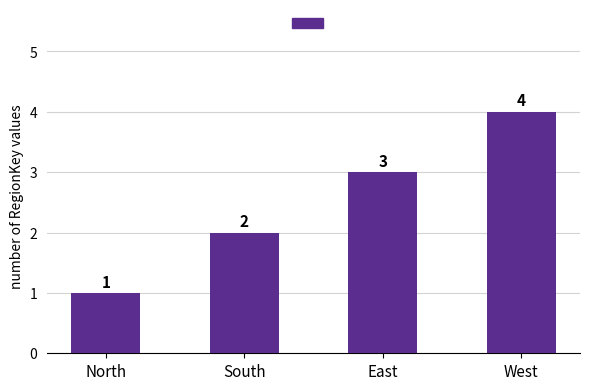

Rank the categories by value from highest to lowest.

West, East, South, North